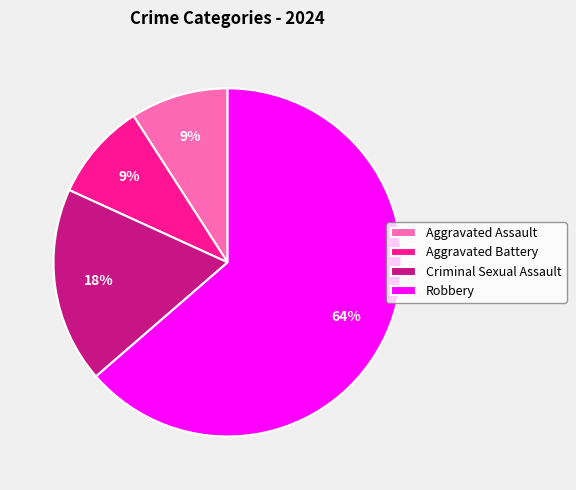

What percentage is the Robbery slice, to the nearest percent?

64%